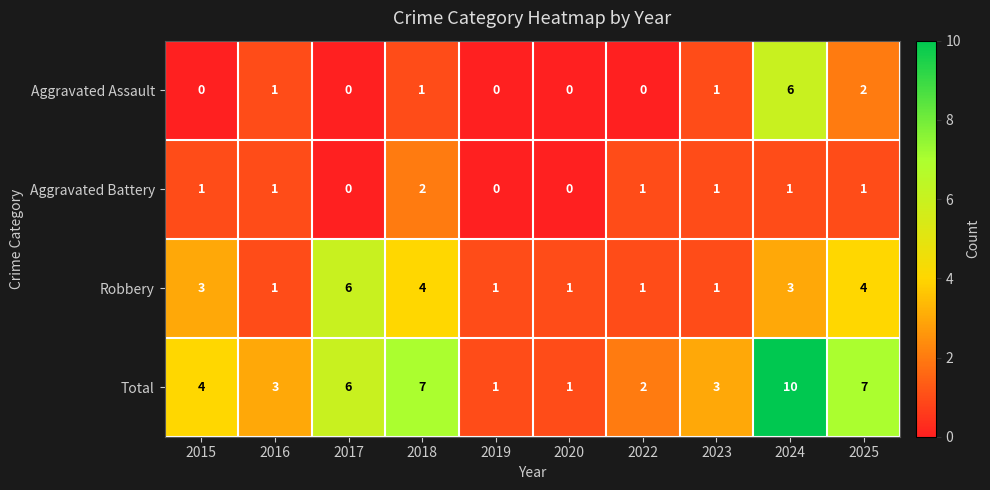

What is the total value across all series at 2016?

6